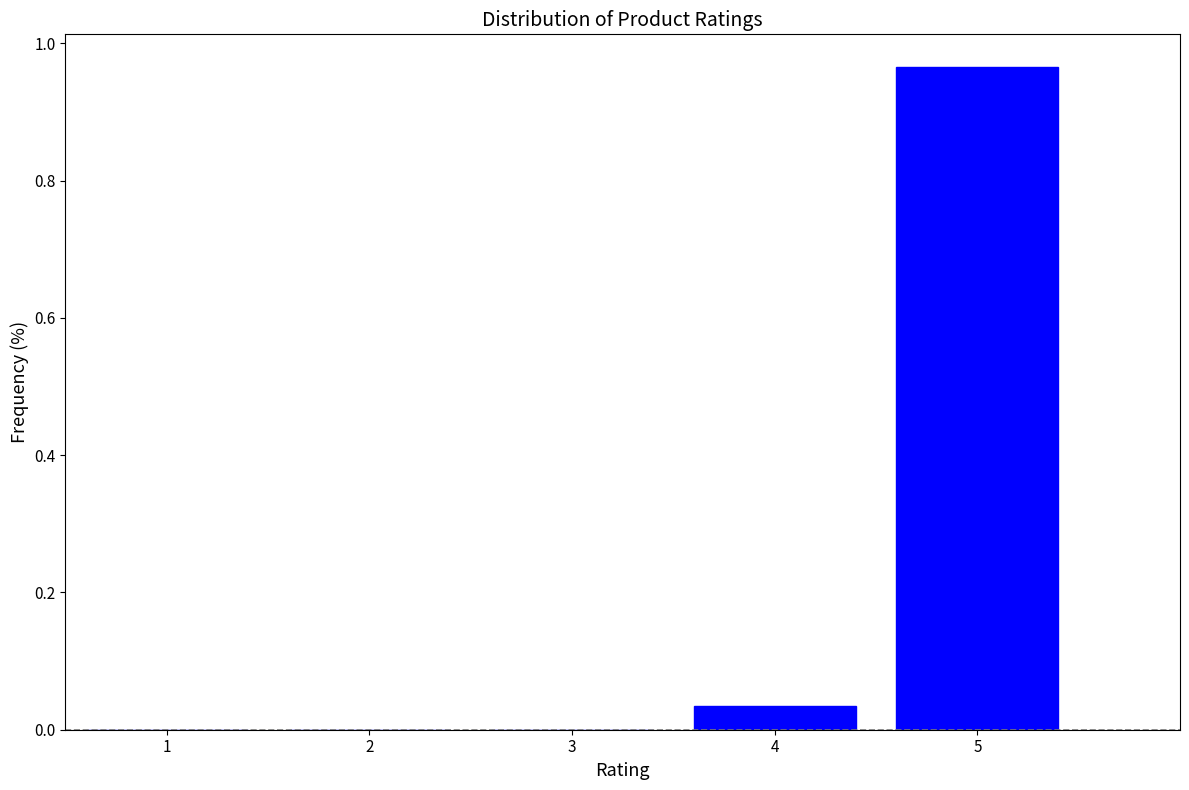

Which category has the highest value across all series?

5